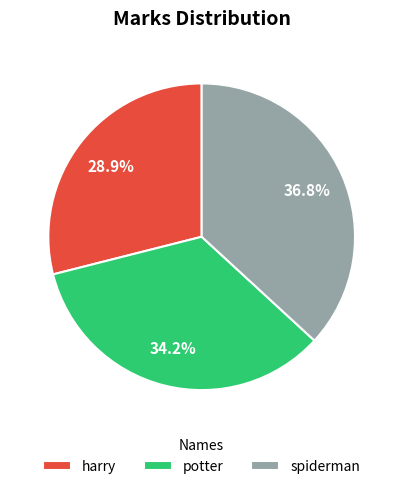

To the nearest percent, what is the difference between the harry and potter slice percentages?

5%